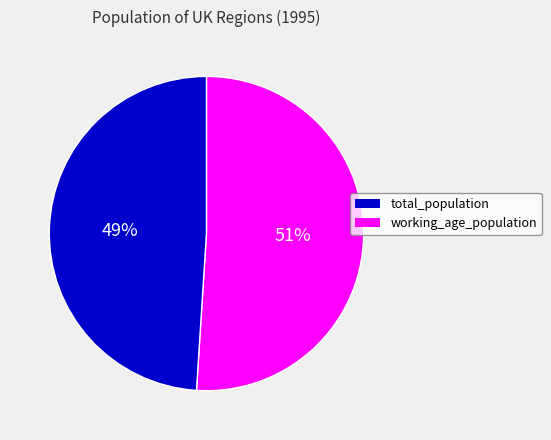

To the nearest percent, what is the difference between the largest and smallest slice percentages?

2%